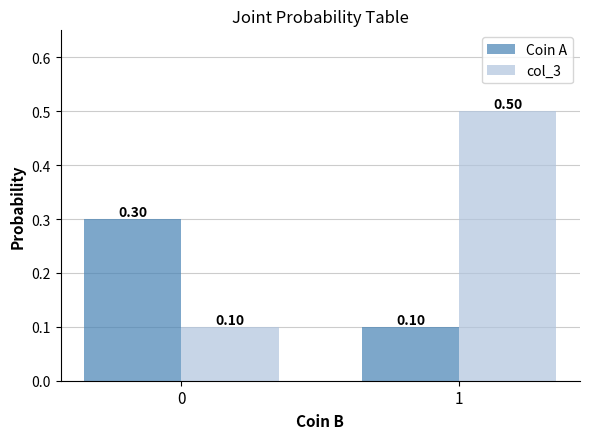

What is the difference between the maximum and minimum values in the Coin A series?

0.2